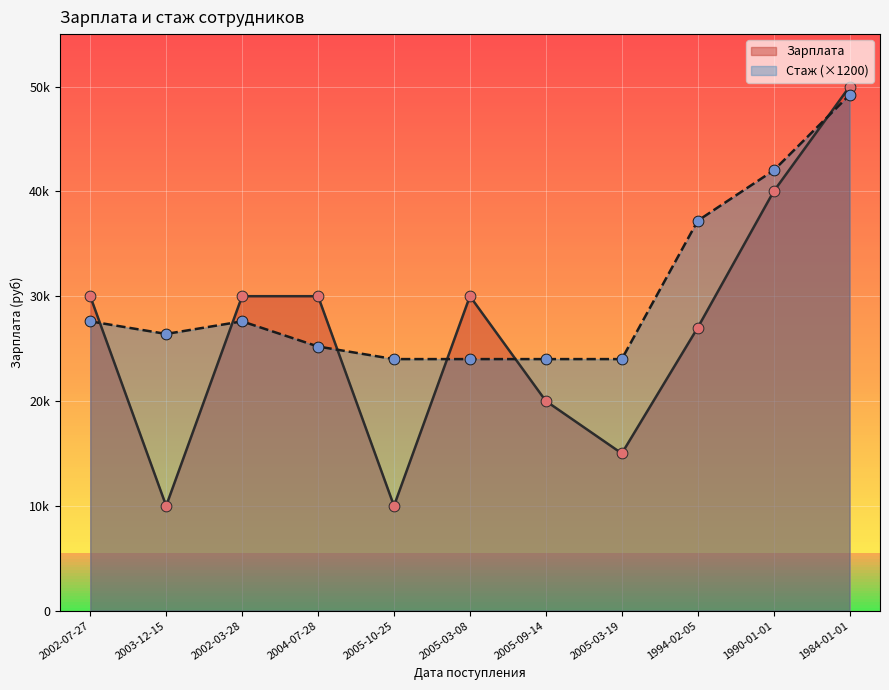

Which series contains the highest Y value?

Зарплата